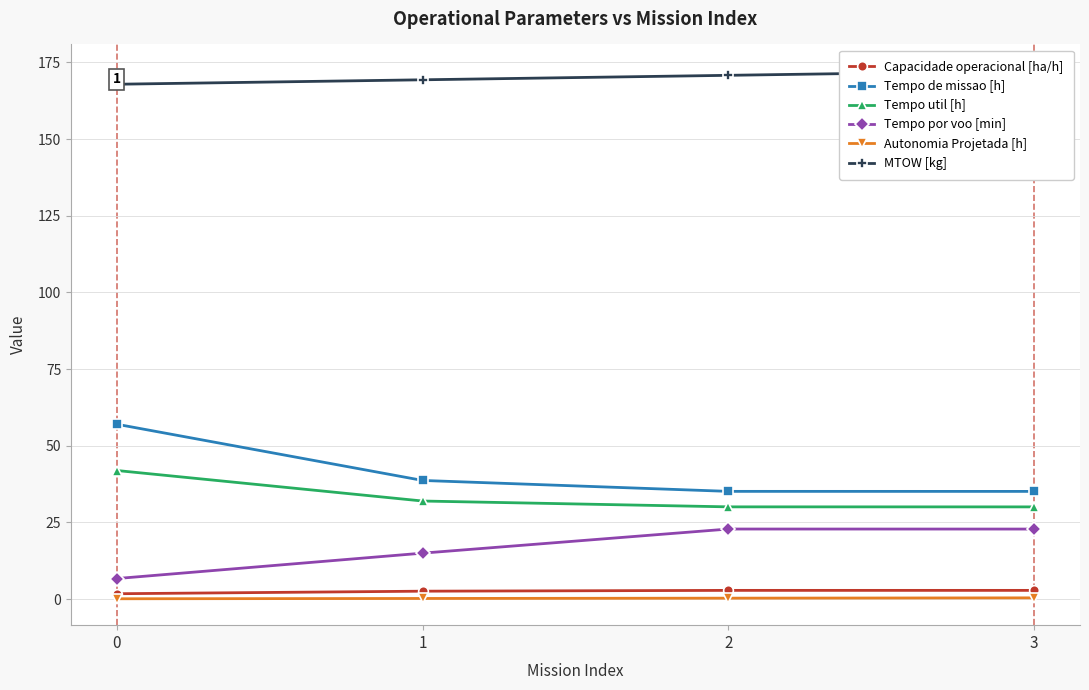

What value does the Capacidade operacional [ha/h] series have at 3?

2.8